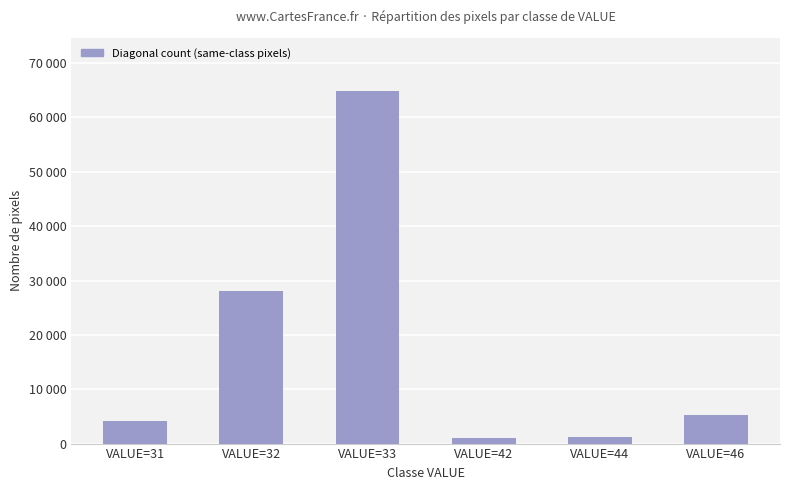

What is the change in value from VALUE=42 to VALUE=46?

+4223